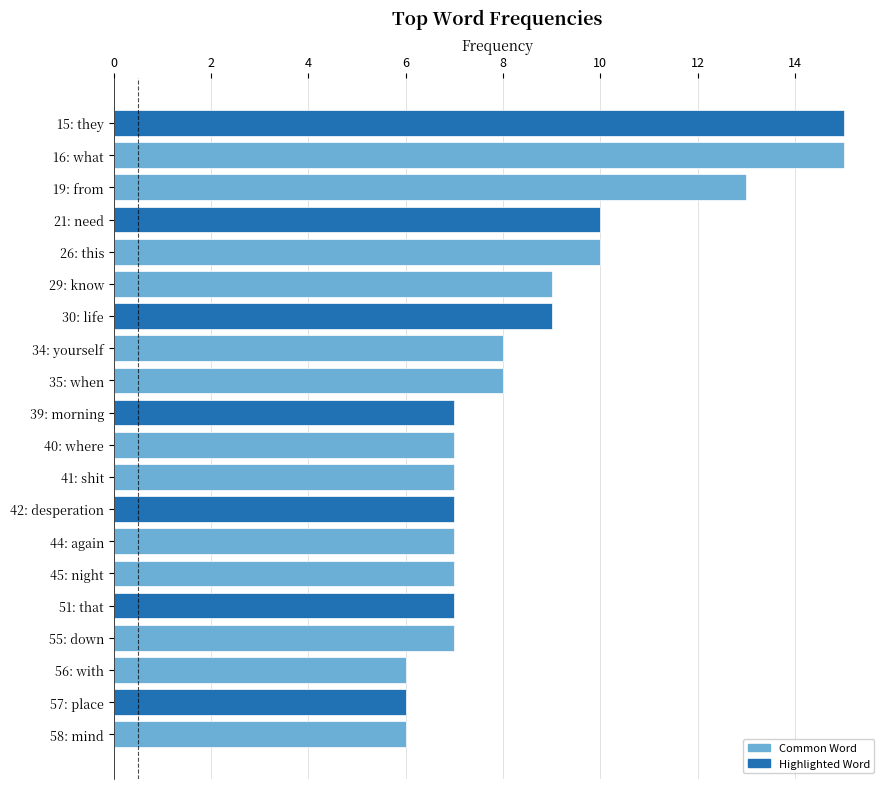

What is the ratio of the value at 30: life to the value at 16: what?

0.6